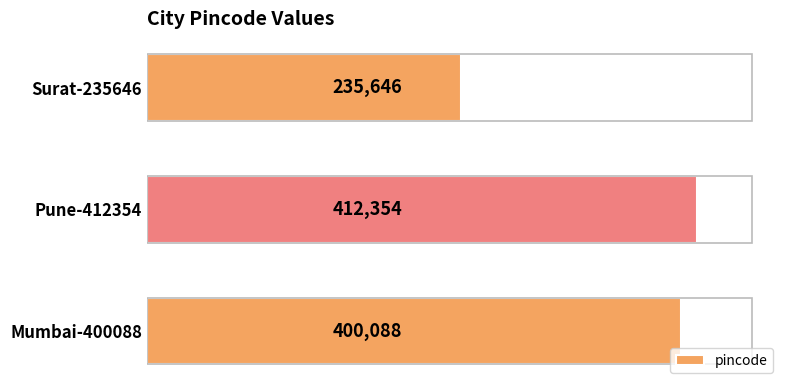

Are the bars horizontal?

Yes